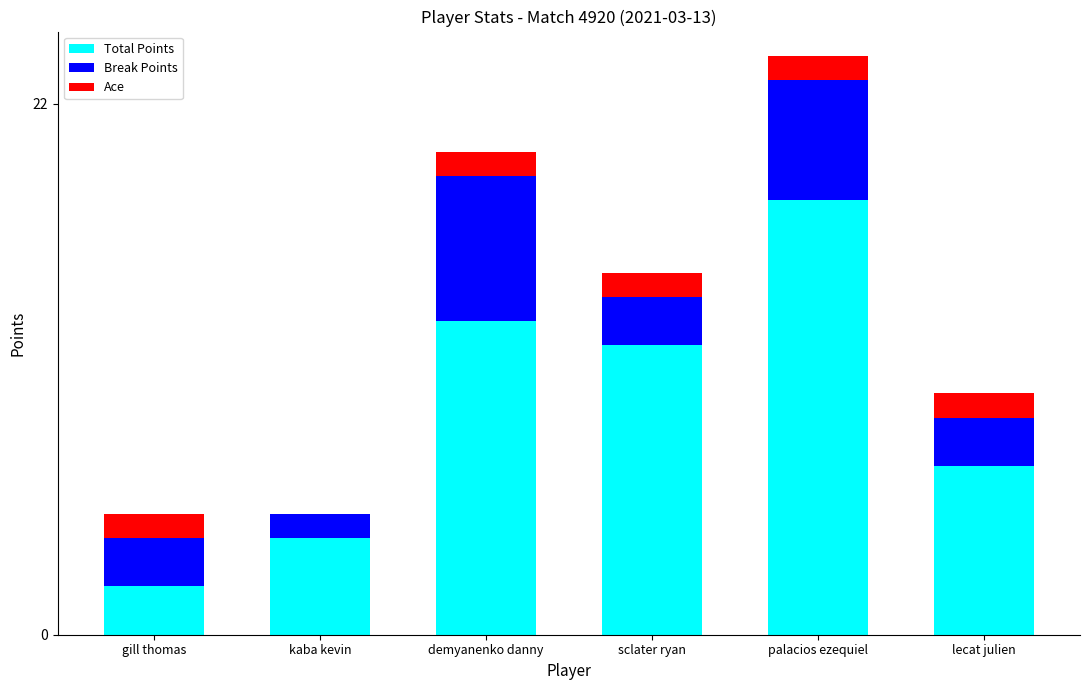

The value of Total Points at palacios ezequiel is 18. True or false?

True